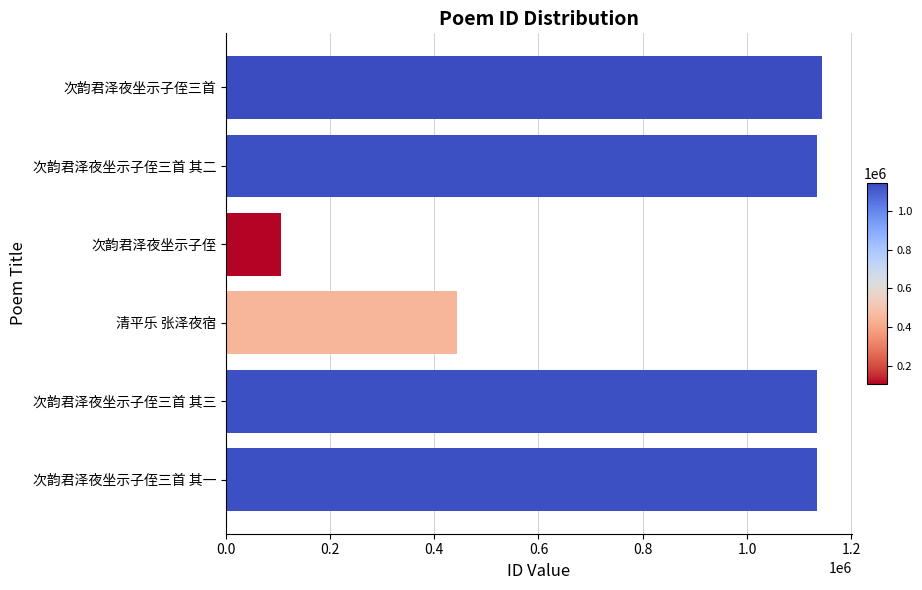

True or false: the data shows 1489974 at 次韵君泽夜坐示子侄三首 其一.

False